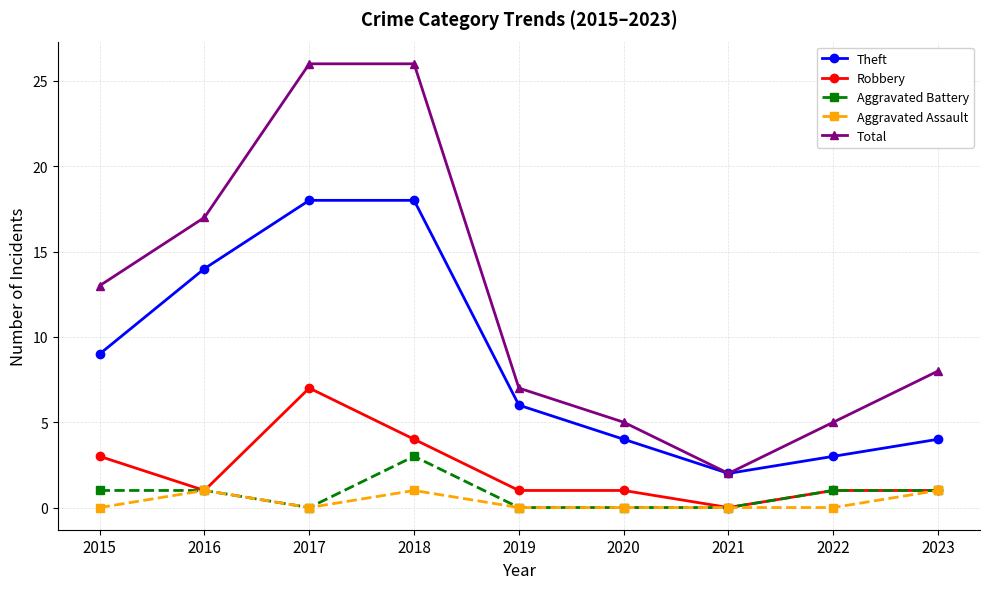

What is the maximum value for Theft?

18